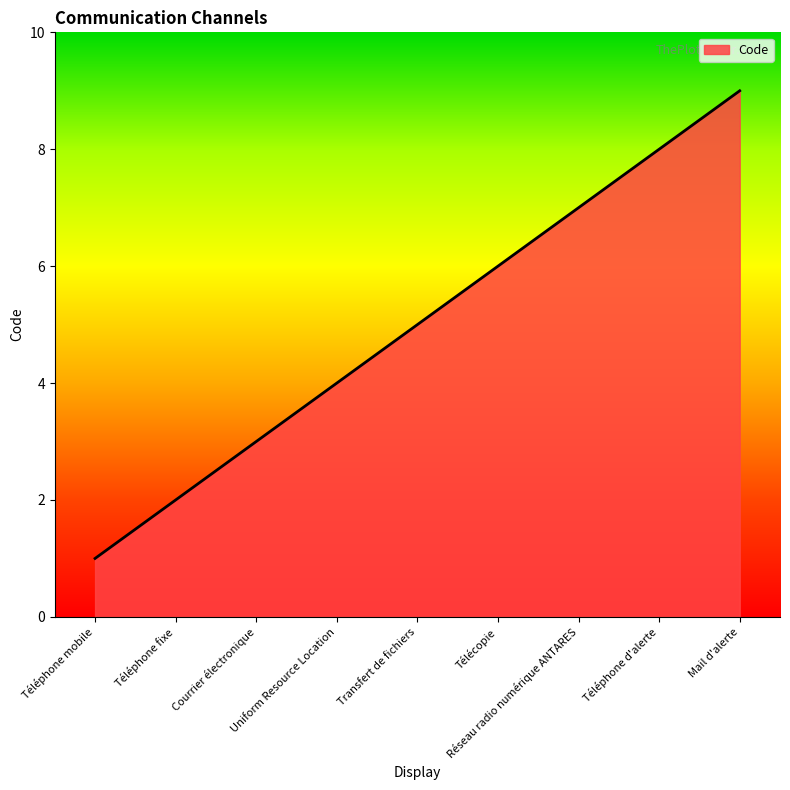

What is the greatest value displayed?

9